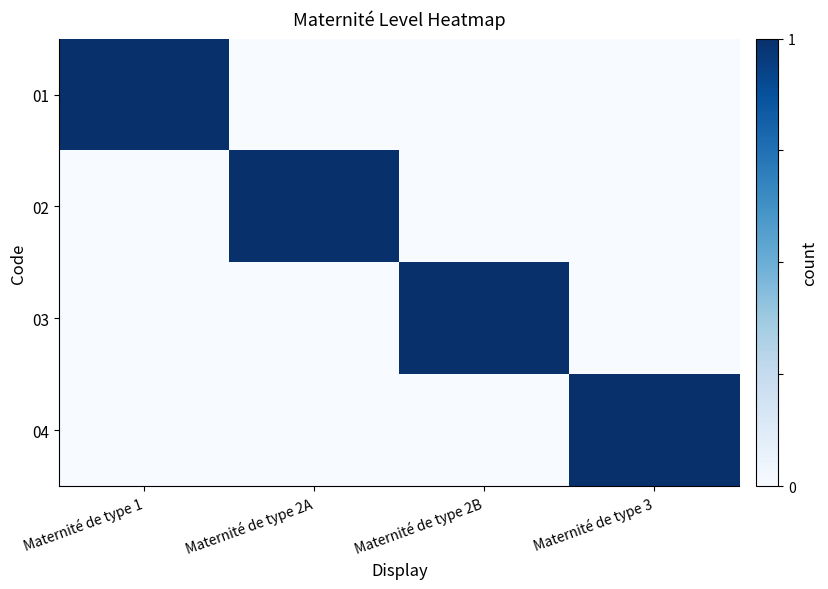

What is the spread (max minus min) of values at Maternité de type 1?

1